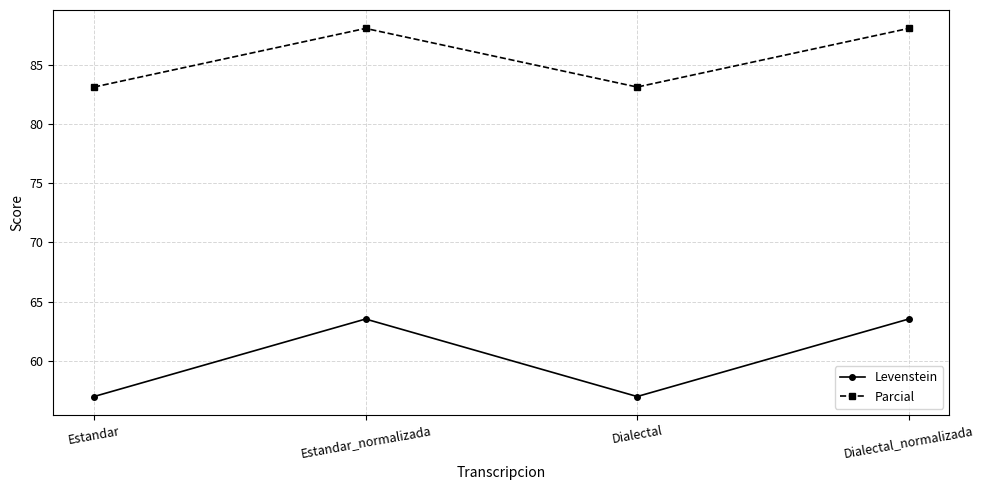

How many values in the Levenstein series exceed 63?

2